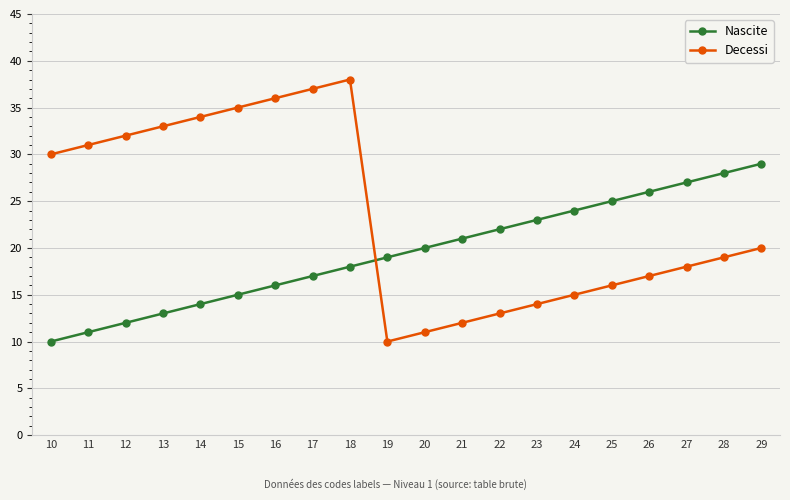

What is the total value across all series at 20?

31